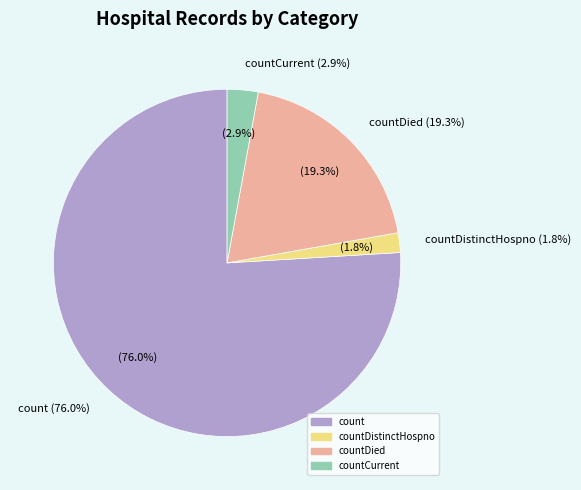

Which slice represents more than half of the pie?

count